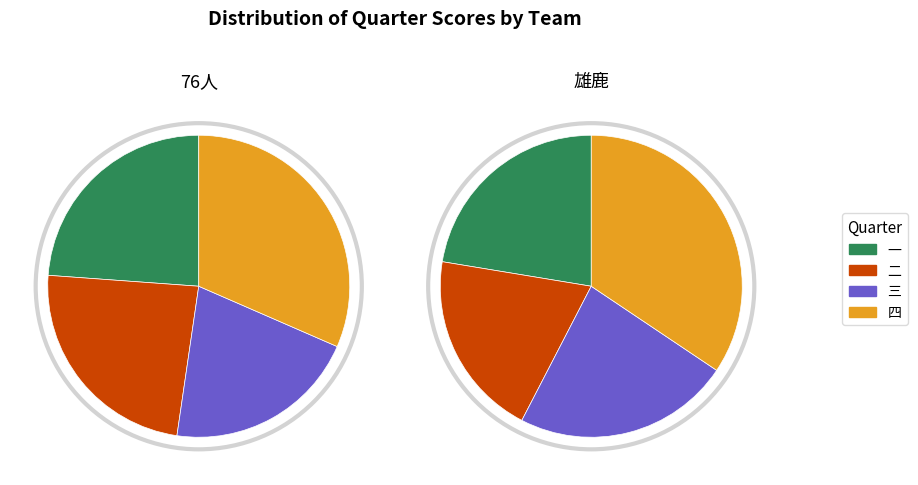

How many segments does this pie chart have?

4